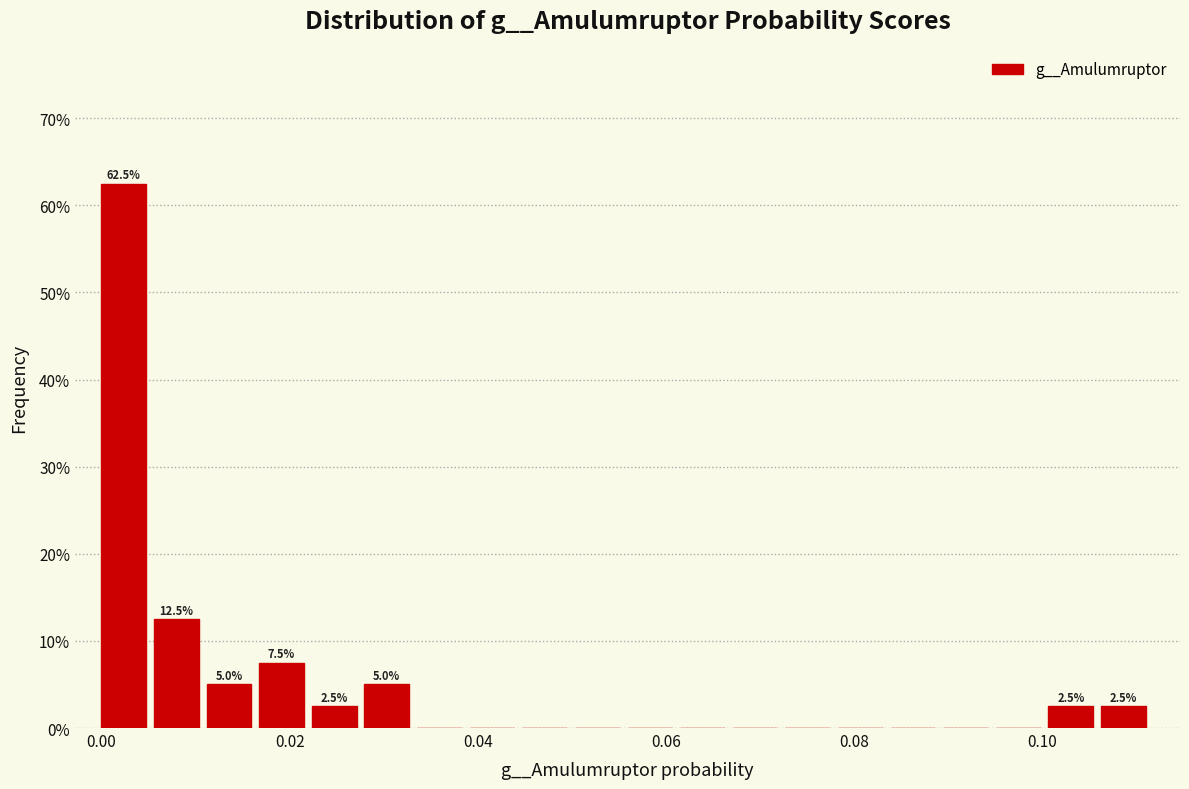

Around what value on the x-axis is the tallest bar? Give the approximate position of its centre, as read against the axis.

0.002